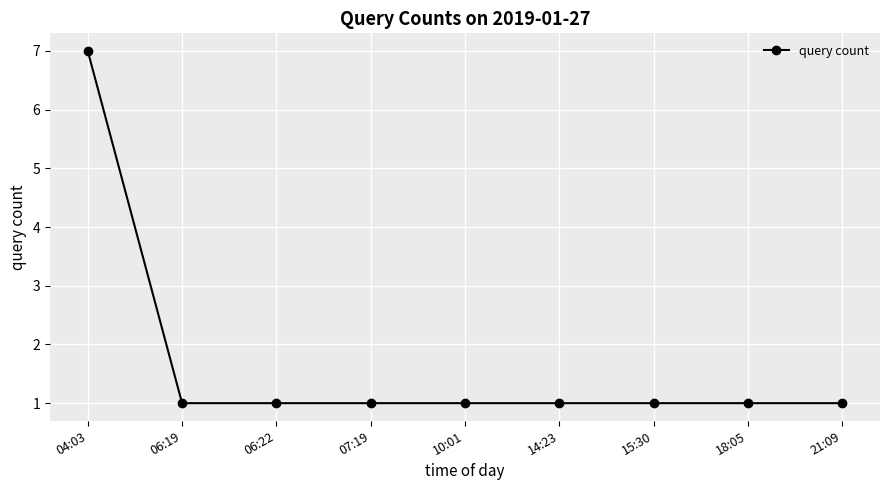

What is the difference between the maximum and second lowest values?

6